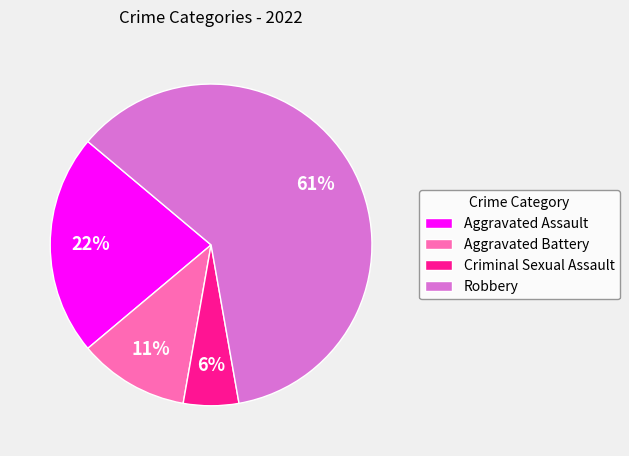

Which slice is the largest?

Robbery